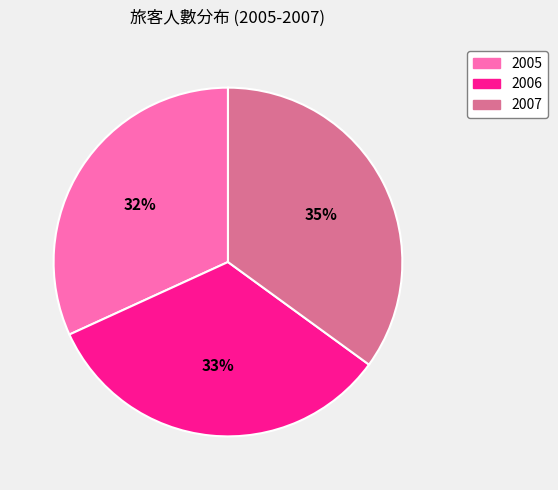

Is 2007 the majority of the pie?

No